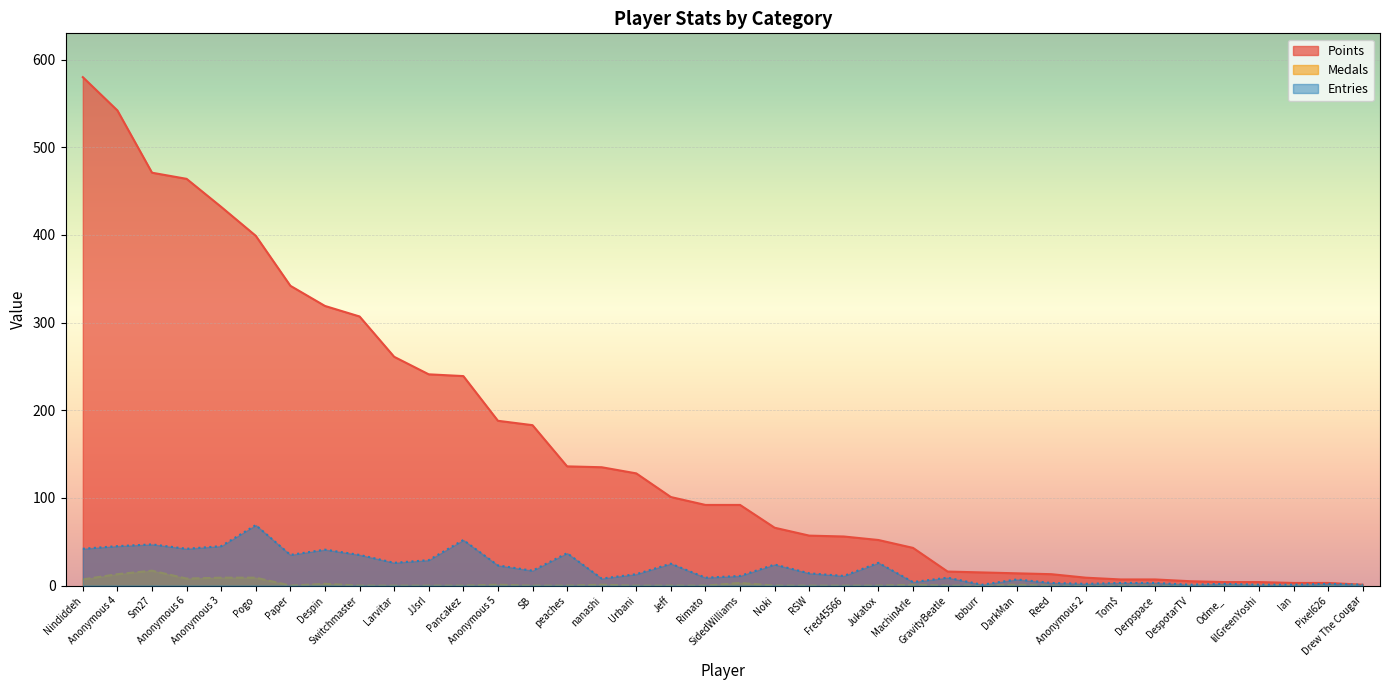

Where is the first local minimum for Entries?

Anonymous 6